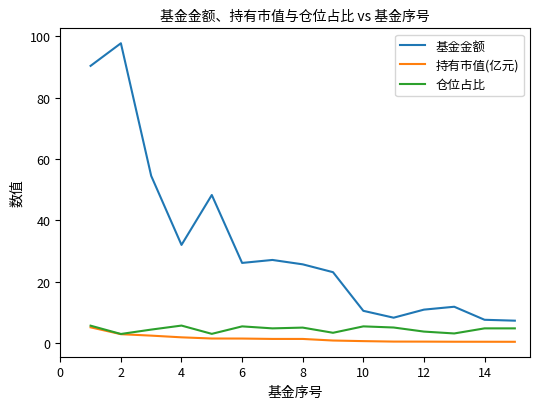

What is the smallest value displayed?

0.3